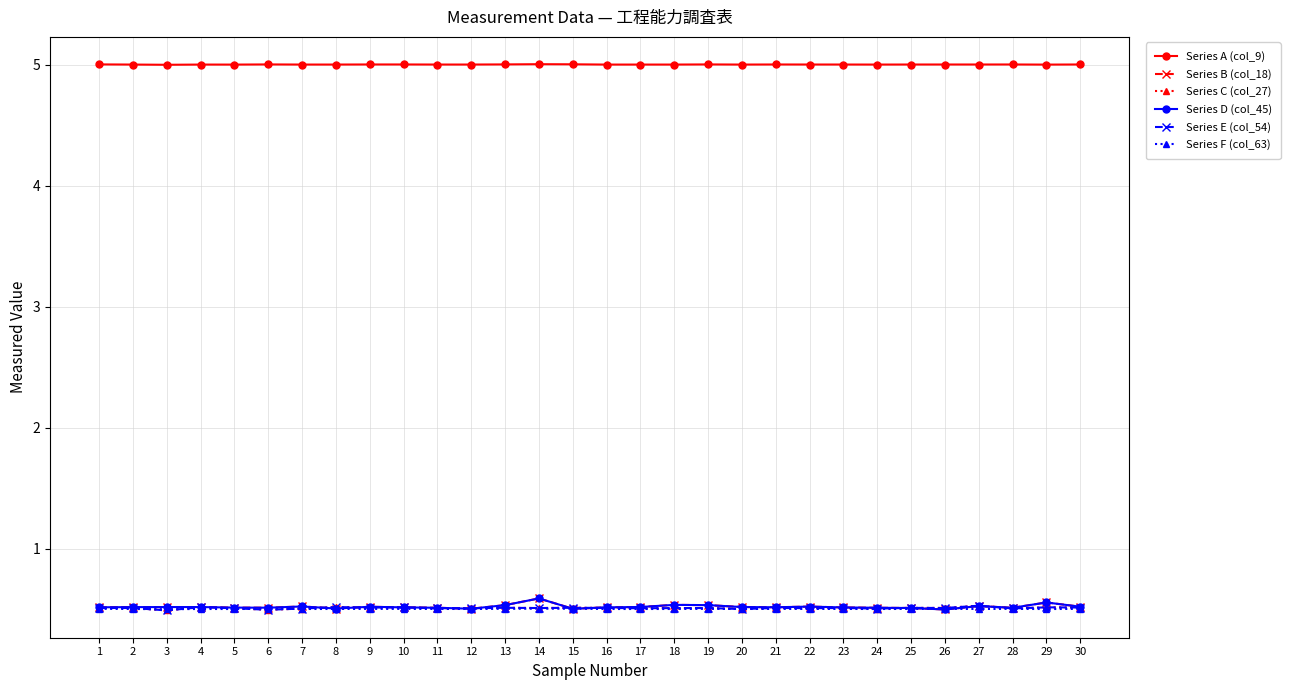

Reading left to right, transcribe all the data shown in this chart.

Series A (col_9): 5.0	5.0	5.0	5.0	5.0	5.0	5.0	5.0	5.0	5.0	5.0	5.0	5.0	5.0	5.0	5.0	5.0	5.0	5.0	5.0	5.0	5.0	5.0	5.0	5.0	5.0	5.0	5.0	5.0	5.0
Series B (col_18): 0.5	0.5	0.5	0.5	0.5	0.5	0.5	0.5	0.5	0.5	0.5	0.5	0.5	0.6	0.5	0.5	0.5	0.5	0.5	0.5	0.5	0.5	0.5	0.5	0.5	0.5	0.5	0.5	0.6	0.5
Series C (col_27): 0.5	0.5	0.5	0.5	0.5	0.5	0.5	0.5	0.5	0.5	0.5	0.5	0.5	0.5	0.5	0.5	0.5	0.5	0.5	0.5	0.5	0.5	0.5	0.5	0.5	0.5	0.5	0.5	0.5	0.5
Series D (col_45): 0.5	0.5	0.5	0.5	0.5	0.5	0.5	0.5	0.5	0.5	0.5	0.5	0.5	0.6	0.5	0.5	0.5	0.5	0.5	0.5	0.5	0.5	0.5	0.5	0.5	0.5	0.5	0.5	0.6	0.5
Series E (col_54): 0.5	0.5	0.5	0.5	0.5	0.5	0.5	0.5	0.5	0.5	0.5	0.5	0.5	0.5	0.5	0.5	0.5	0.5	0.5	0.5	0.5	0.5	0.5	0.5	0.5	0.5	0.5	0.5	0.5	0.5
Series F (col_63): 0.5	0.5	0.5	0.5	0.5	0.5	0.5	0.5	0.5	0.5	0.5	0.5	0.5	0.5	0.5	0.5	0.5	0.5	0.5	0.5	0.5	0.5	0.5	0.5	0.5	0.5	0.5	0.5	0.5	0.5